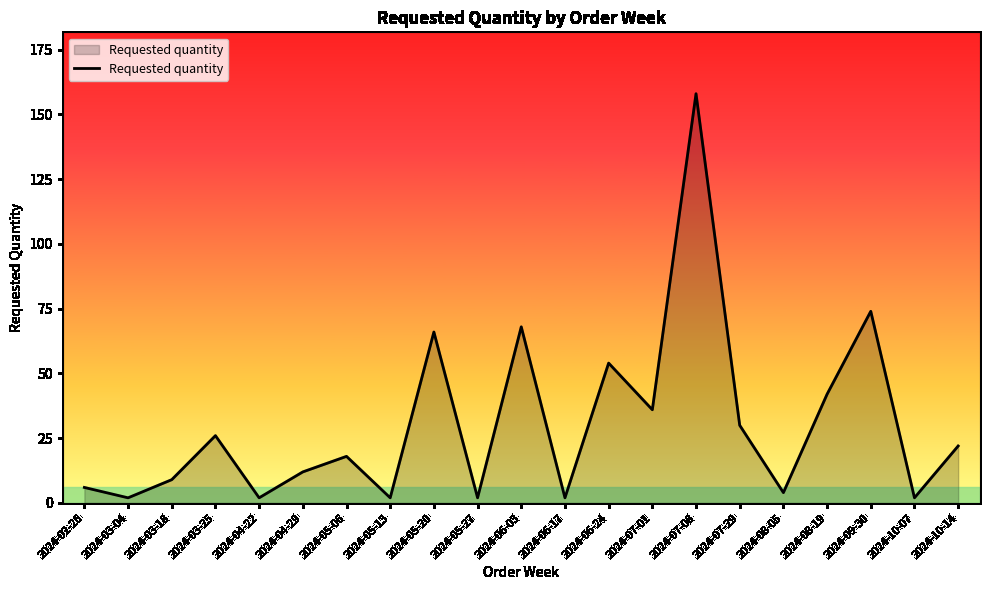

The chart shows a value of 18 at 2024-05-06. True or false?

True